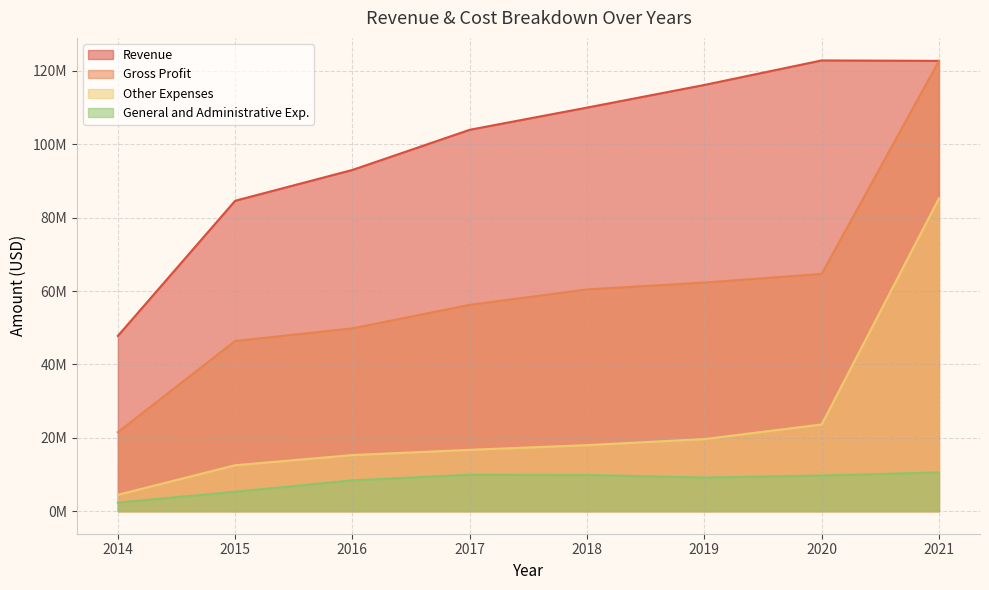

What is the total value across all series at 2015?

148816000